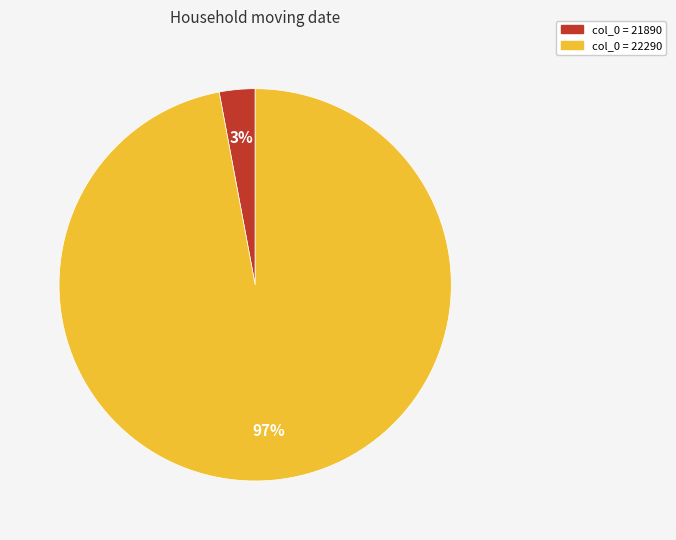

Does any single category account for the majority?

Yes